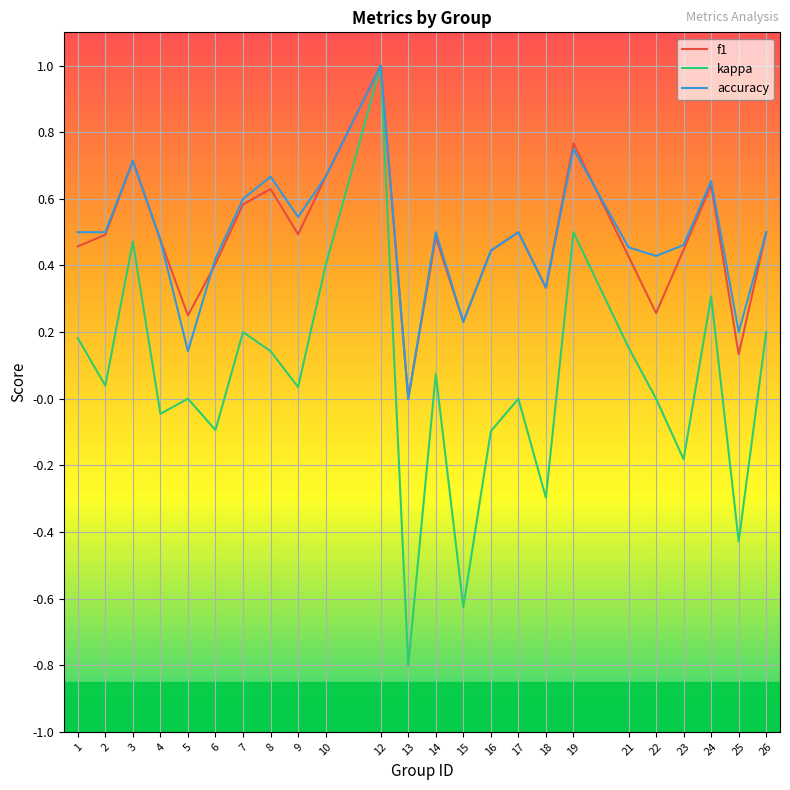

Is the value of kappa at 2 greater than the value of accuracy at 1?

No